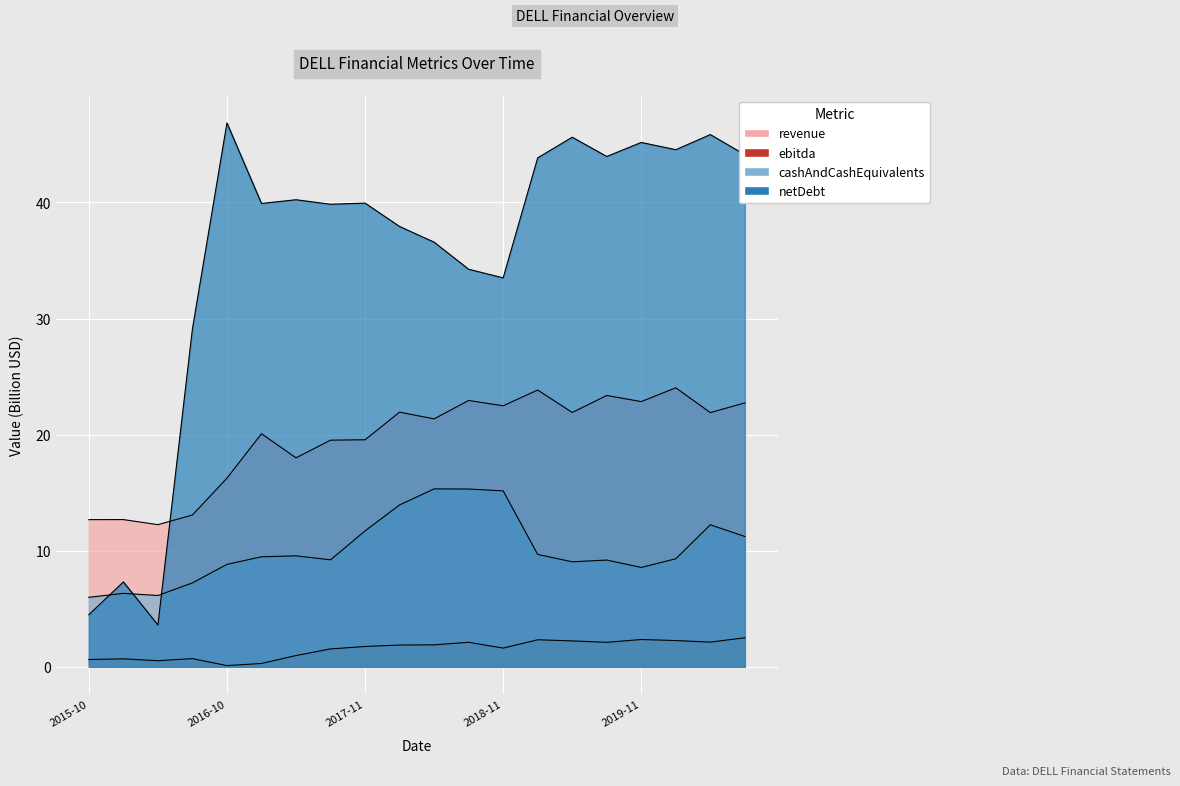

What is the value of the revenue point at the 1st from the left?

12.7